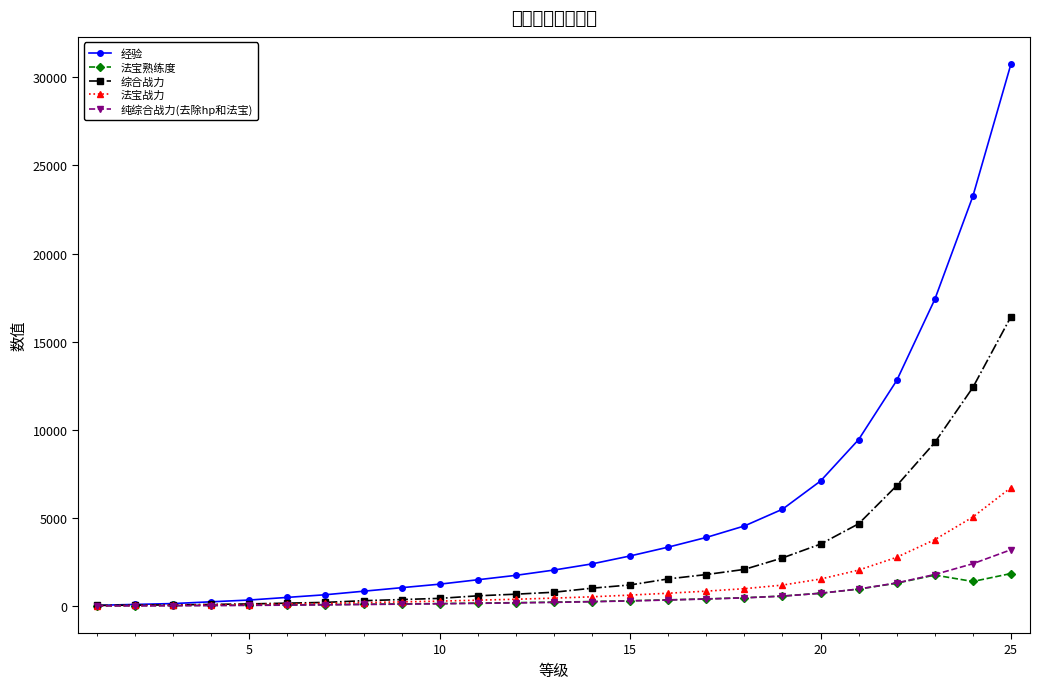

What is the value of the 经验 point at the 16th from the left?

3350.0